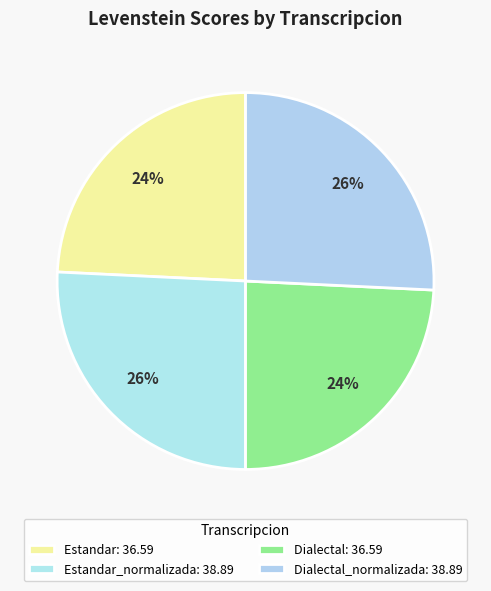

How many segments does this pie chart have?

4